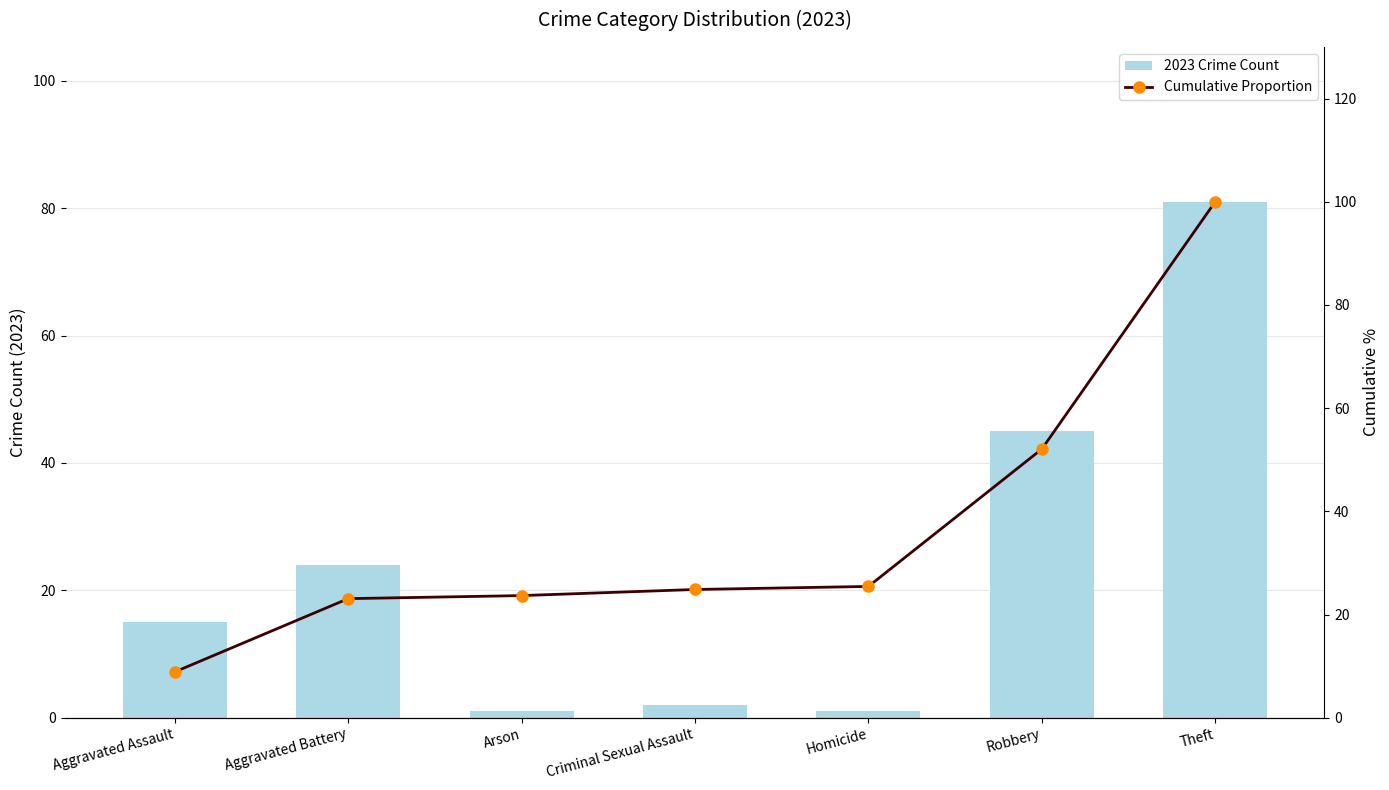

What is the difference between the second highest and second lowest values in the Cumulative Proportion series?

29.0